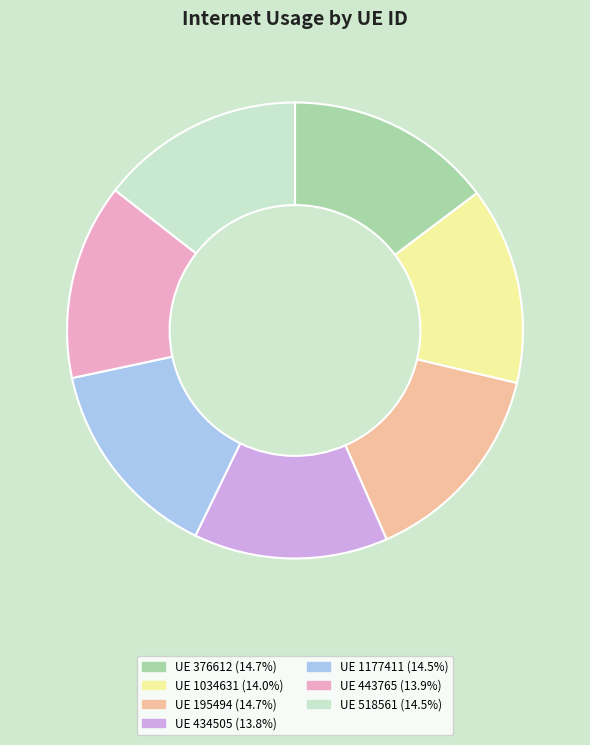

Is there any slice that represents more than half of the pie?

No